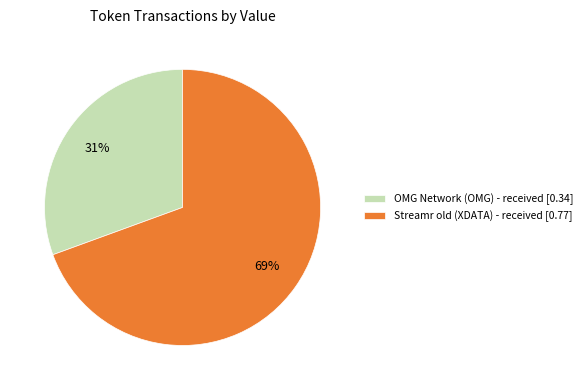

Rank the categories by value from lowest to highest.

OMG Network (OMG) - received, Streamr old (XDATA) - received